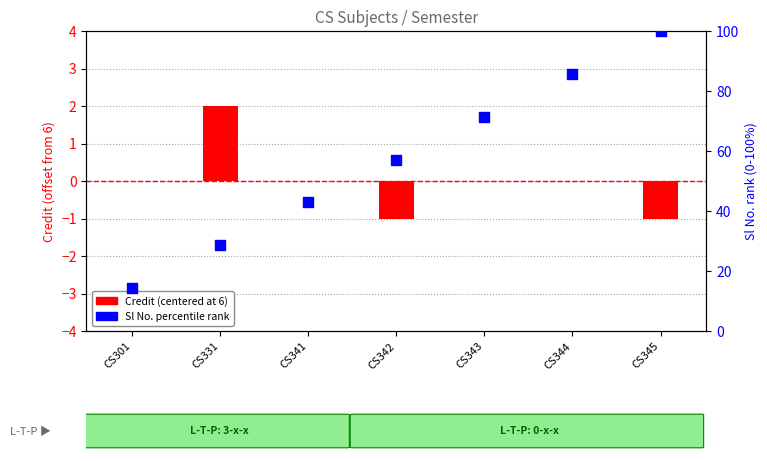

Which series has the largest total across all categories?

Sl No. (percentile)